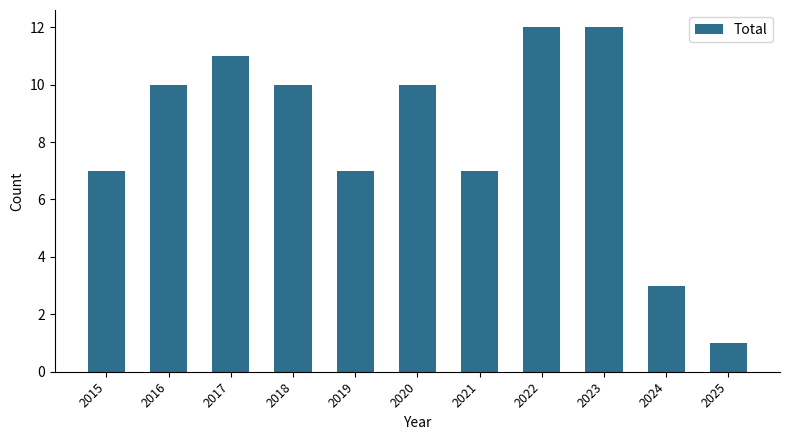

Approximately how many times larger is the value at 2019 compared to 2016?

0.7